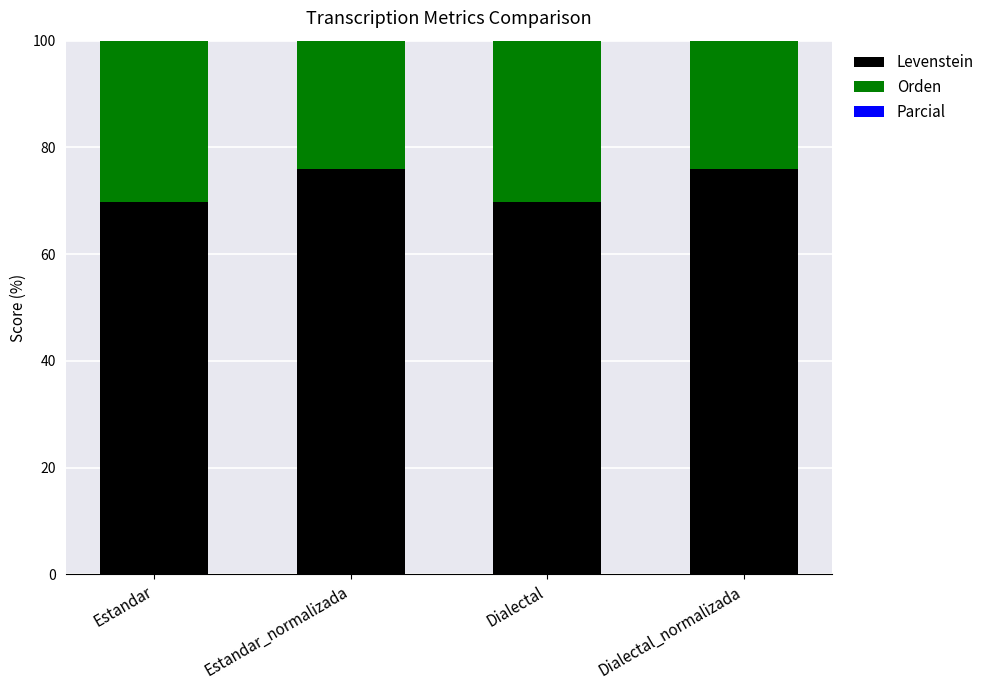

How many bars are there in total?

12